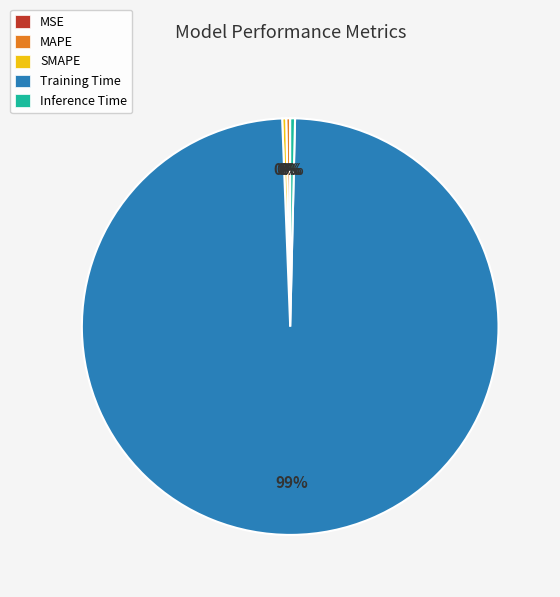

What is the largest slice in the pie chart?

Training Time